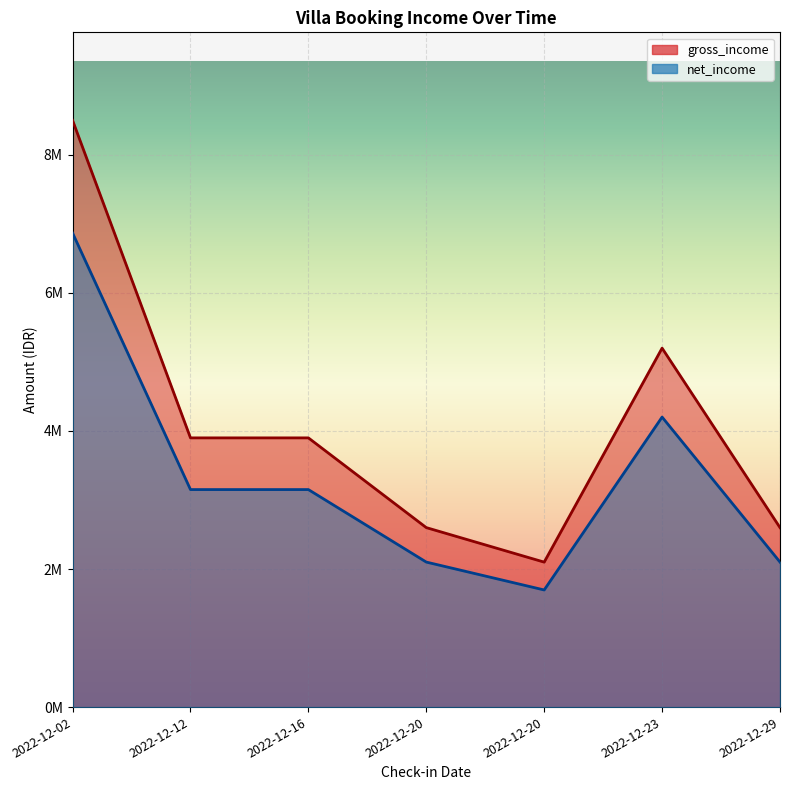

Is it true that net_income equals 2100722 at 2022-12-29?

True